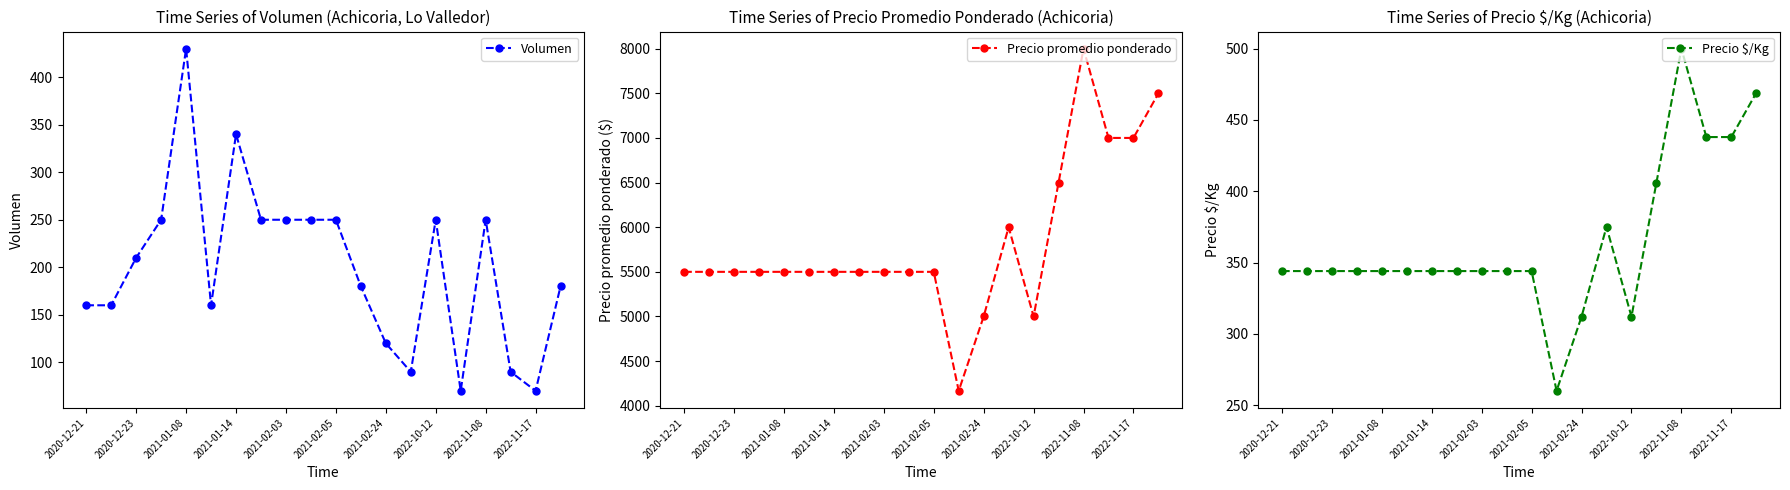

How many lines are shown in the chart?

3